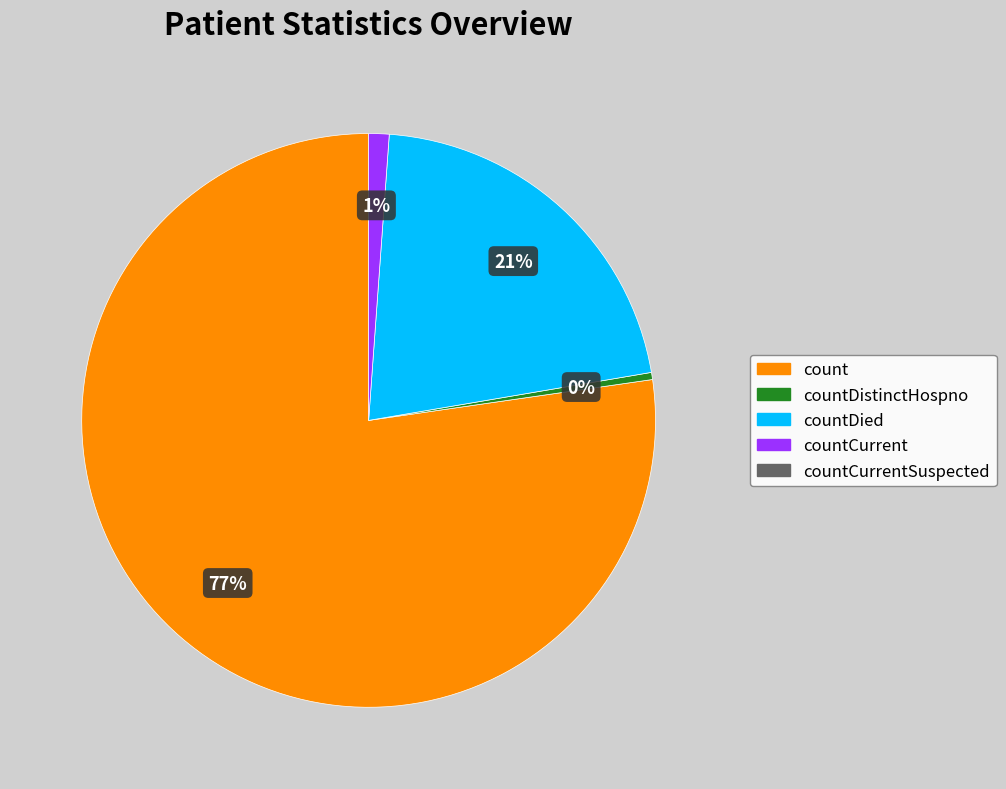

Does any single category account for the majority?

Yes